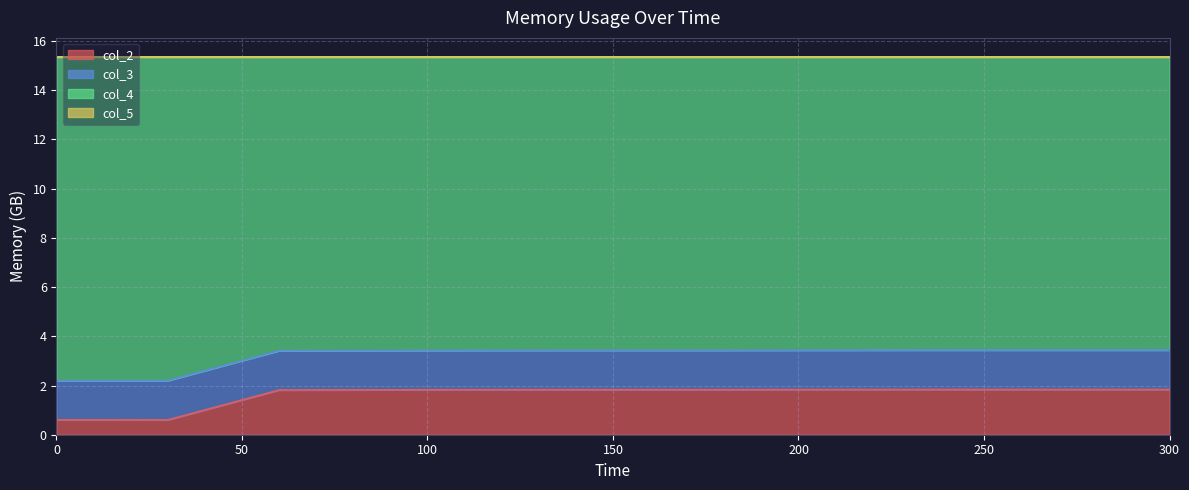

Which series has the largest range (max minus min)?

col_4